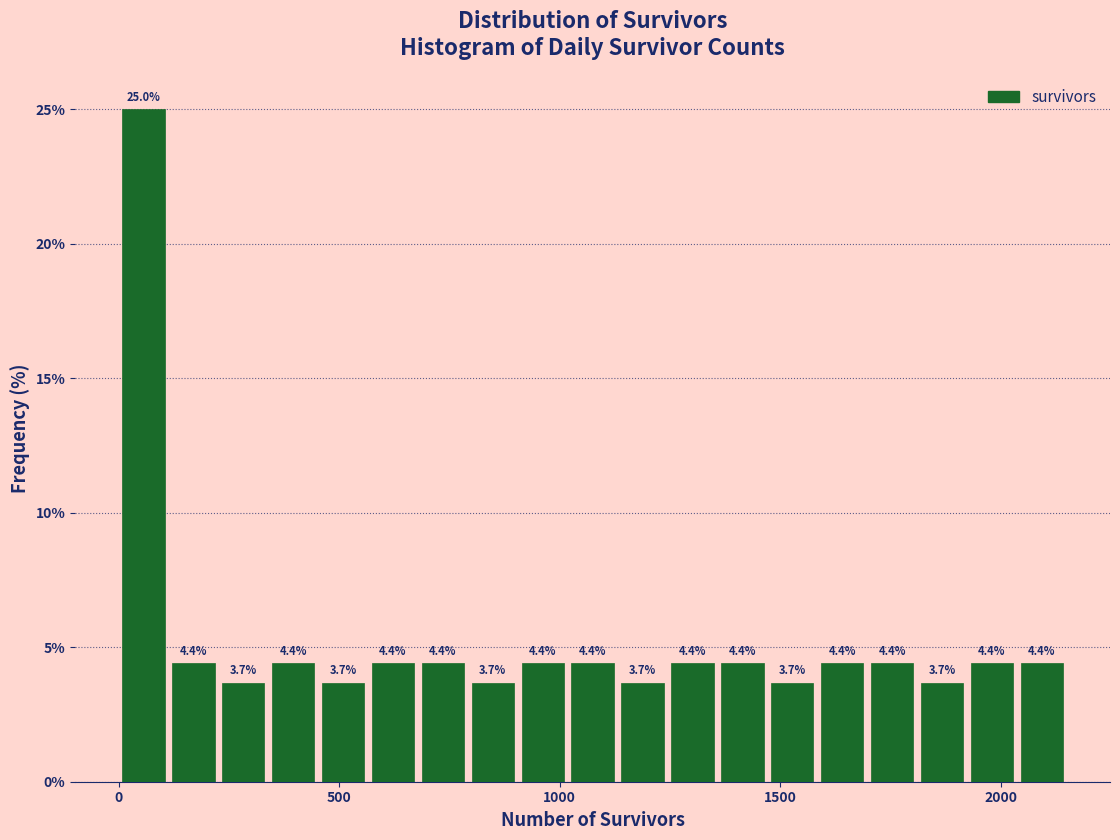

Read against the x-axis, roughly where is the centre of the tallest bar?

50